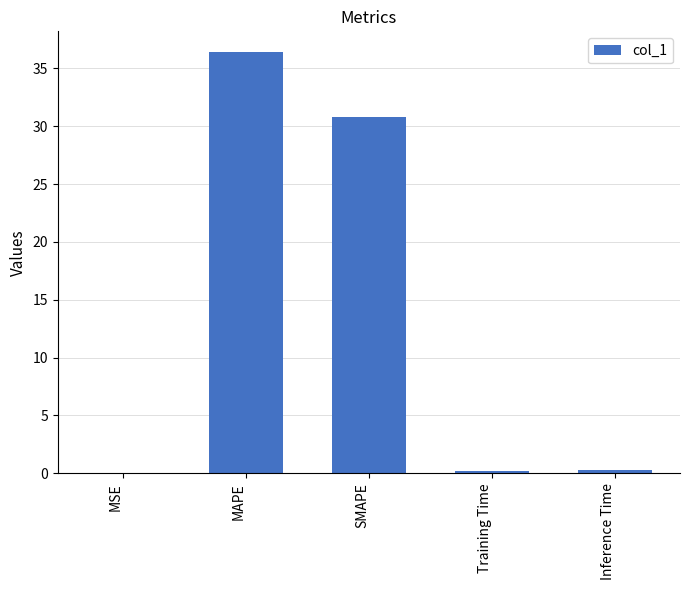

What is the maximum value shown in the chart?

36.4